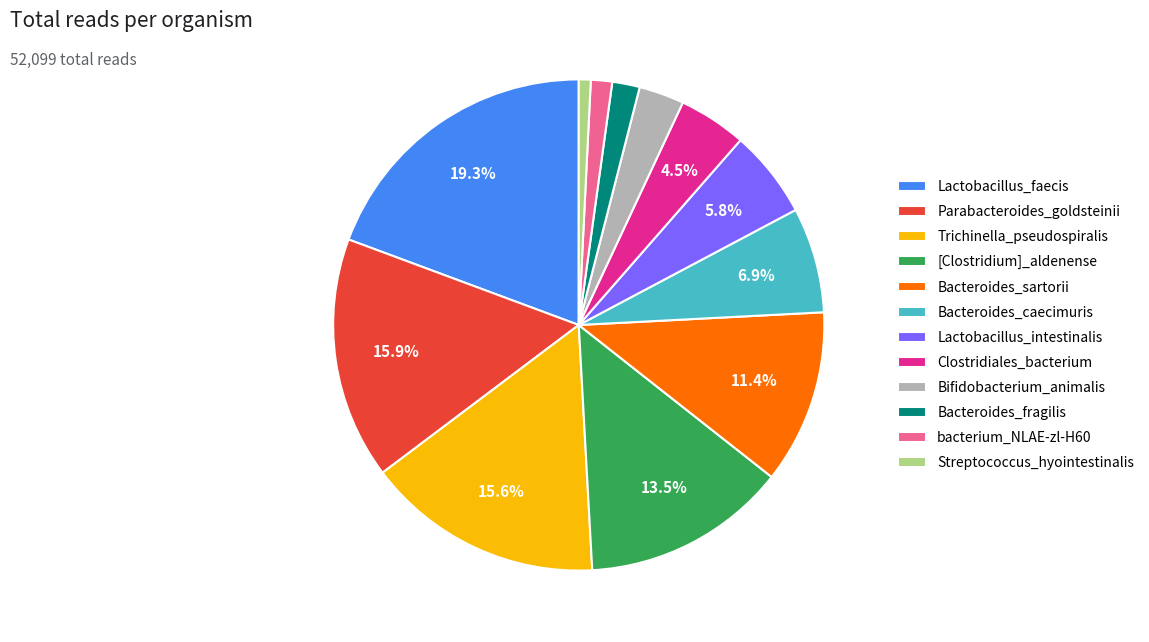

Count the number of slices in the pie.

12